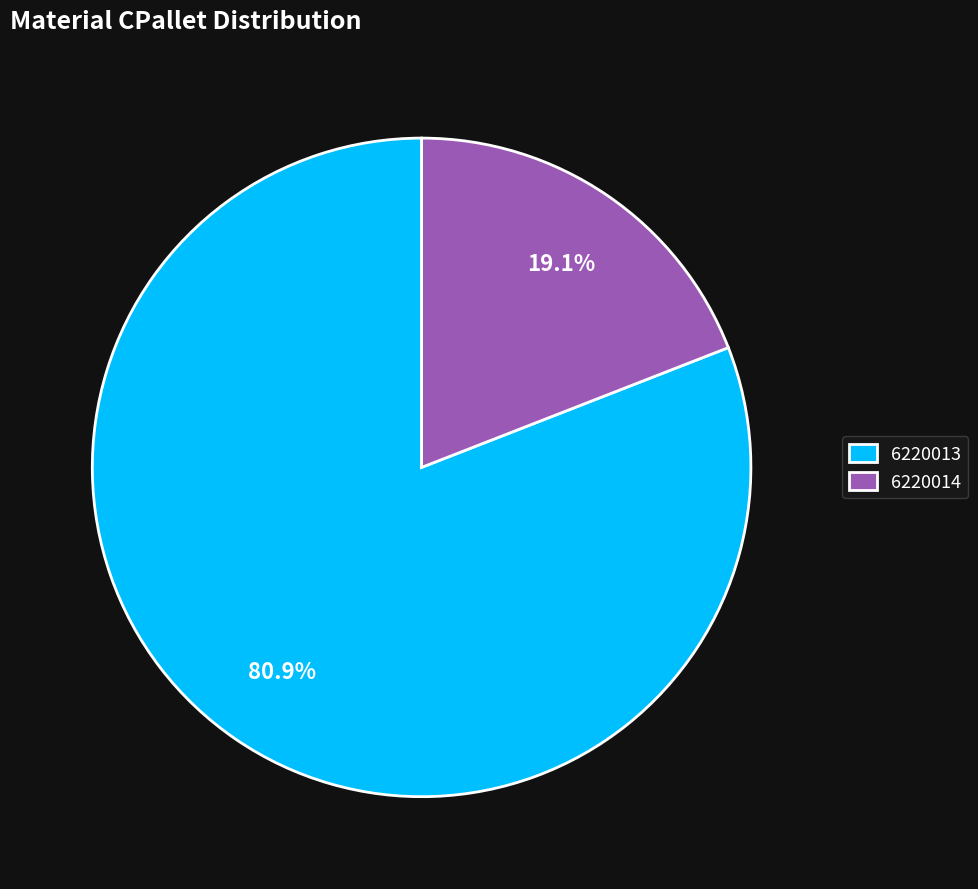

How many segments does this pie chart have?

2